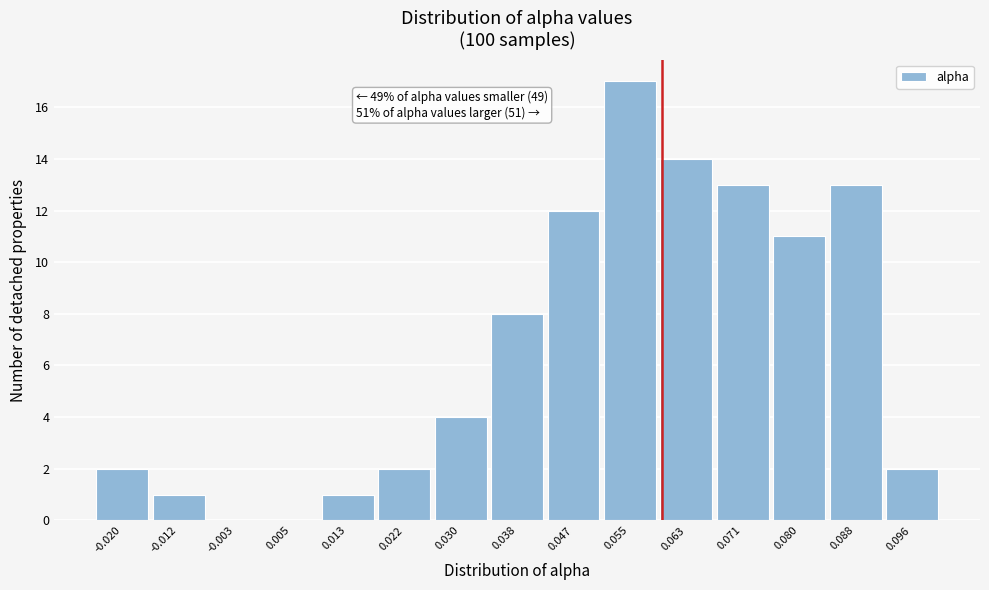

Reading left to right, list all the values displayed in this chart.

-0.020=2	-0.012=1	-0.003=0	0.005=0	0.013=1	0.022=2	0.030=4	0.038=8	0.047=12	0.055=17	0.063=14	0.071=13	0.080=11	0.088=13	0.096=2